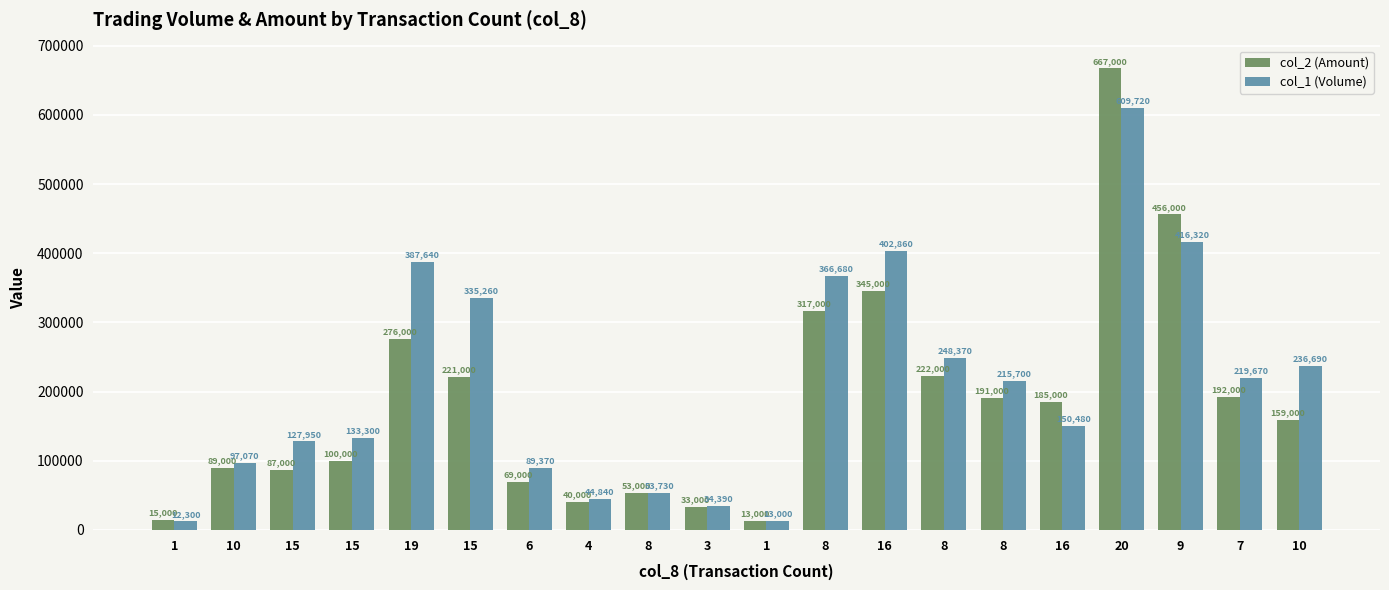

At 15, list the series in order from smallest to largest.

col_2 (Amount), col_1 (Volume)